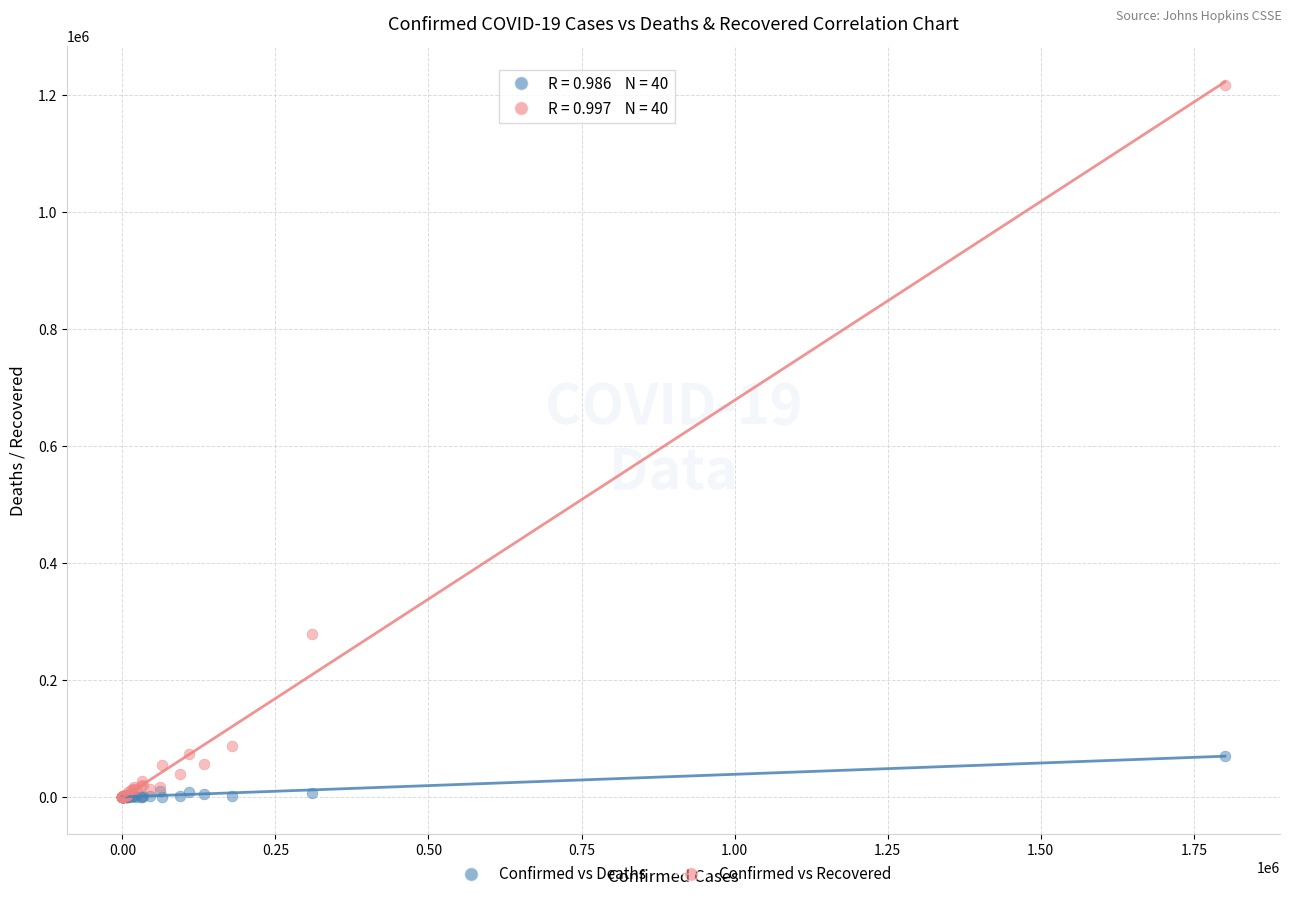

What are all the series names shown in the legend?

Confirmed vs Deaths, Confirmed vs Recovered